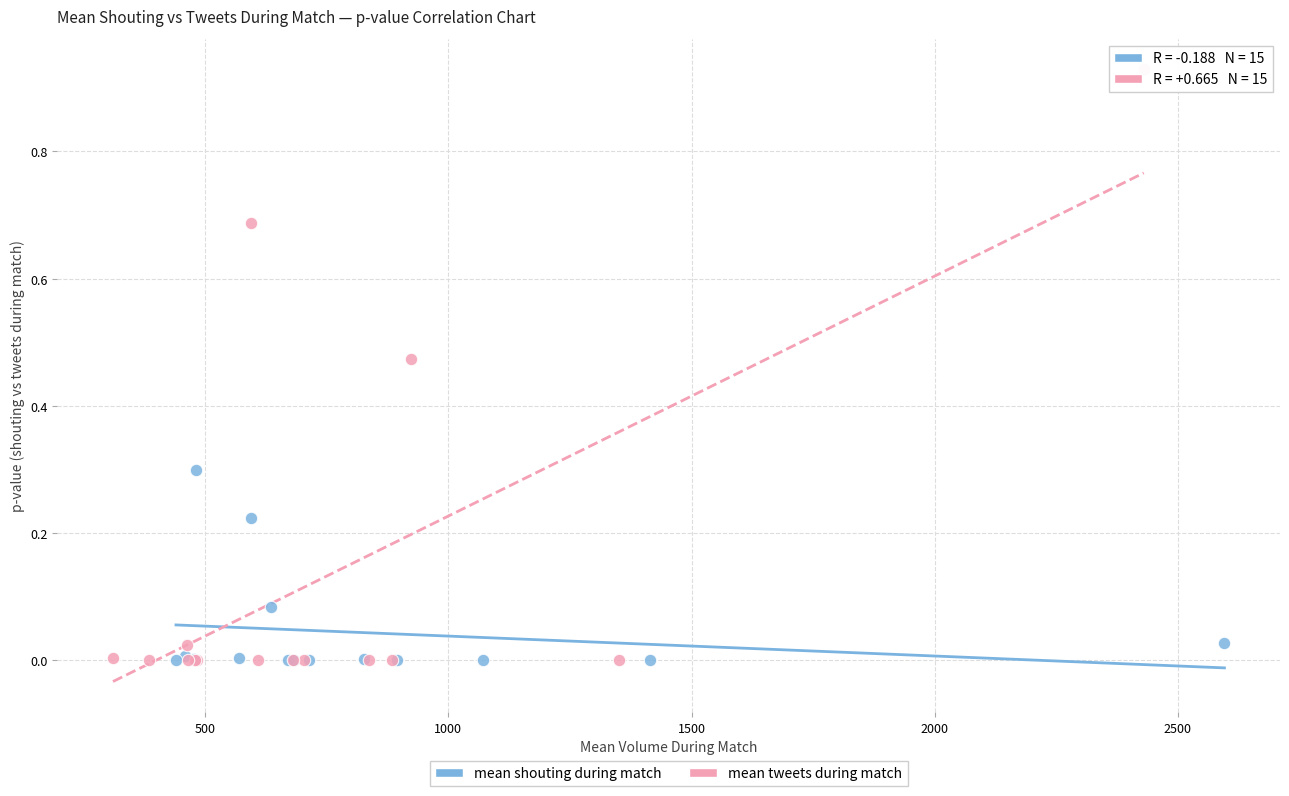

Which series reaches the maximum Y coordinate?

mean tweets during match